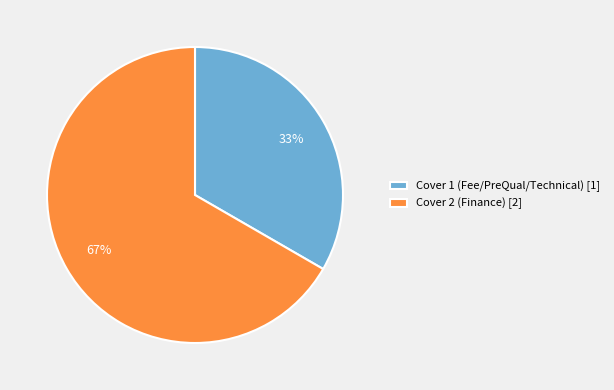

What percentage is the Cover 2 (Finance) slice, to the nearest percent?

67%